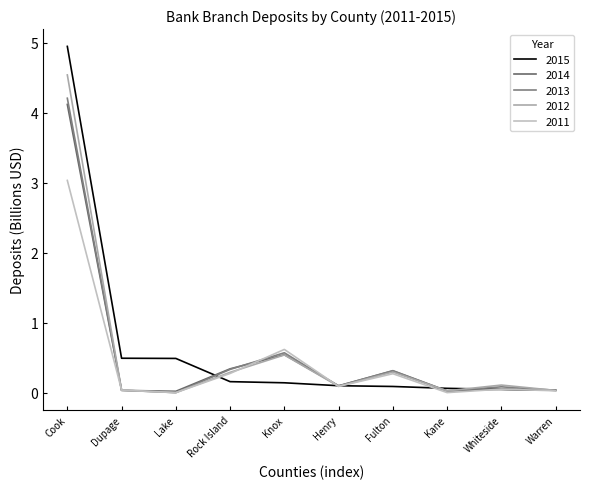

Reading left to right, extract all data points from this chart.

2015: Cook=4.9	Dupage=0.5	Lake=0.5	Rock Island=0.2	Knox=0.1	Henry=0.1	Fulton=0.1	Kane=0.1	Whiteside=0.0	Warren=0.0
2014: Cook=4.1	Dupage=0.0	Lake=0.0	Rock Island=0.3	Knox=0.5	Henry=0.1	Fulton=0.3	Kane=0.0	Whiteside=0.0	Warren=0.0
2013: Cook=4.2	Dupage=0.0	Lake=0.0	Rock Island=0.3	Knox=0.6	Henry=0.1	Fulton=0.3	Kane=0.0	Whiteside=0.1	Warren=0.0
2012: Cook=4.5	Dupage=0.0	Lake=0.0	Rock Island=0.3	Knox=0.5	Henry=0.1	Fulton=0.3	Kane=0.0	Whiteside=0.1	Warren=0.0
2011: Cook=3.0	Dupage=0.0	Lake=0.0	Rock Island=0.3	Knox=0.6	Henry=0.1	Fulton=0.3	Kane=0.0	Whiteside=0.0	Warren=0.0